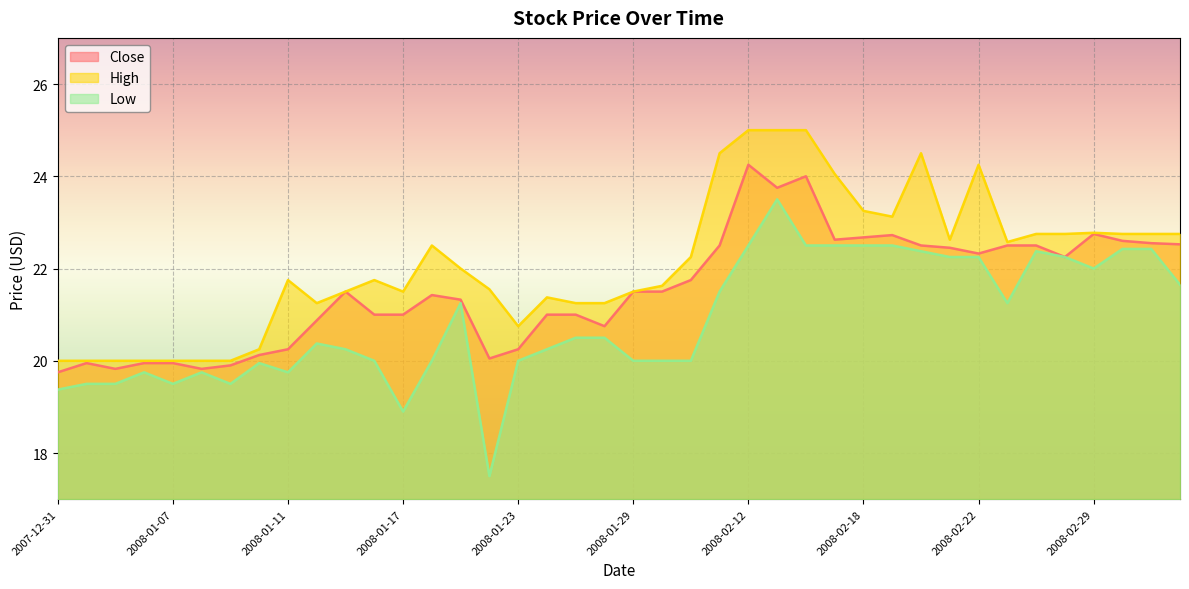

Which series has the widest spread of values?

Low